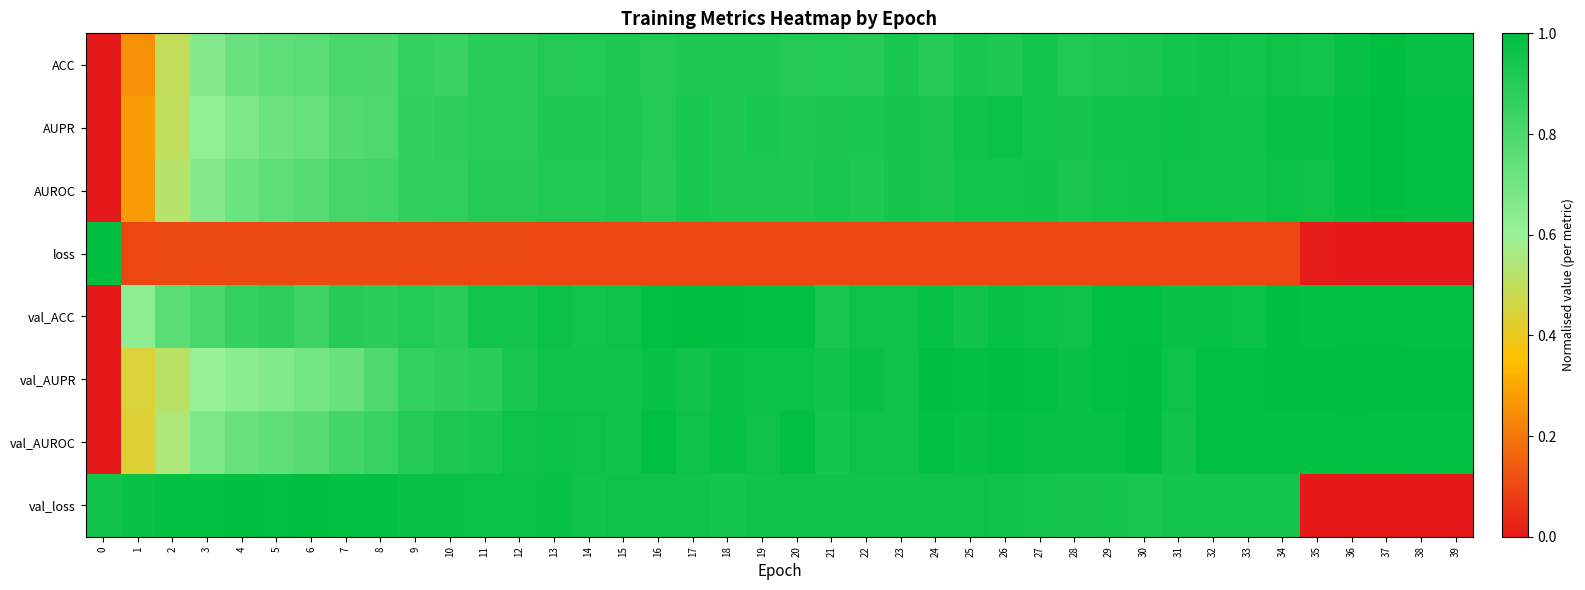

How many distinct data groups are displayed?

8